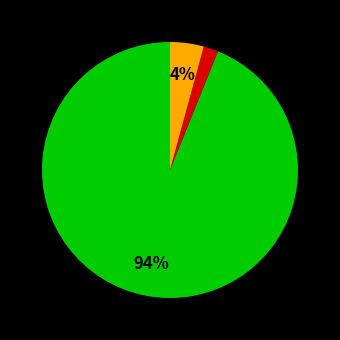

To the nearest percent, what is the difference between the largest and smallest slice percentages?

92%